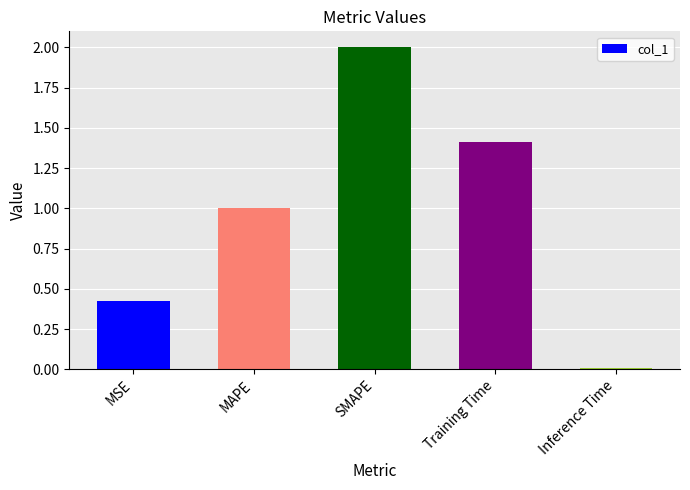

Rank the categories by value from highest to lowest.

SMAPE, Training Time, MAPE, MSE, Inference Time